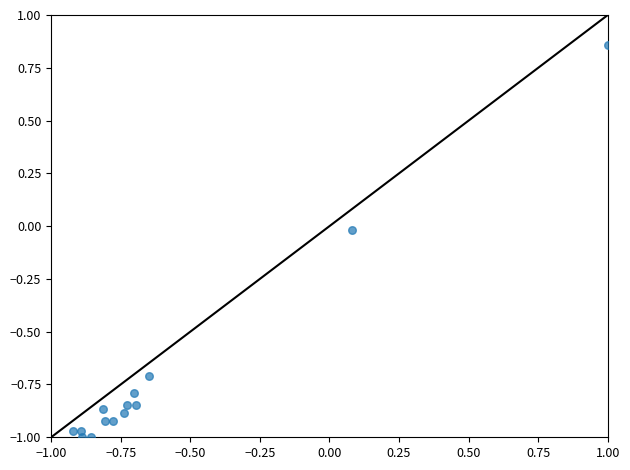

What is the range of X values (max minus min)?

1.9